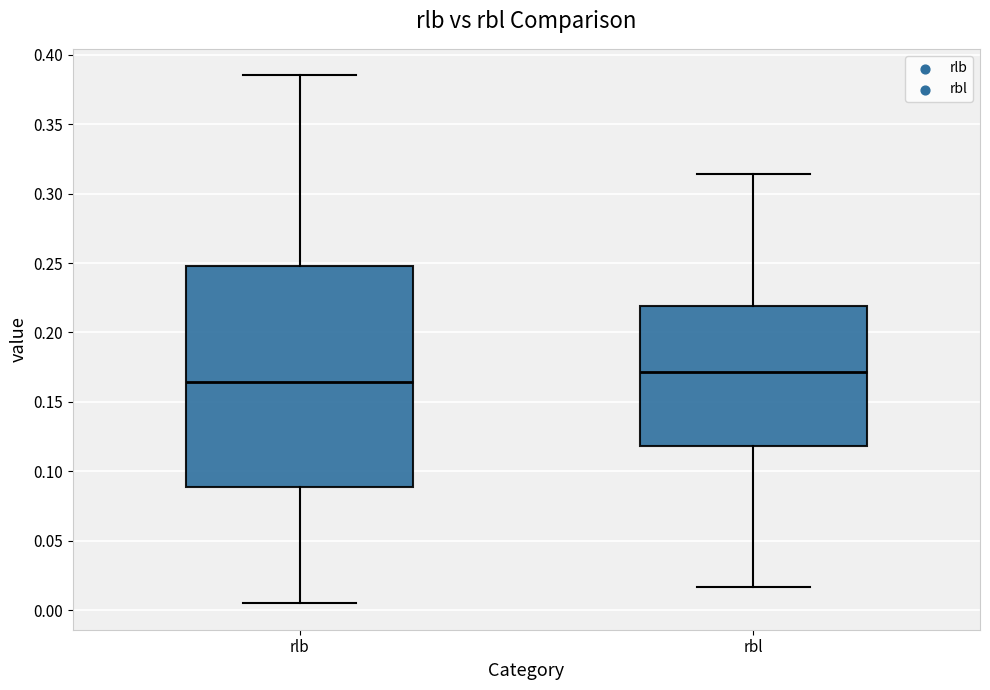

Which box has the lowest median line?

rlb